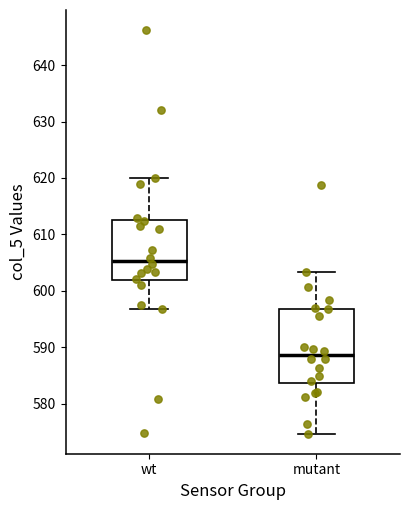

Reading left to right, read every box against the y-axis: the position of its median line, the range the box covers, and the ends of its whiskers. The values are not printed on the chart, so give them approximately, as read against the axis.

wt: median 605, box 602 to 613, whiskers 597 to 620
mutant: median 589, box 584 to 597, whiskers 575 to 603